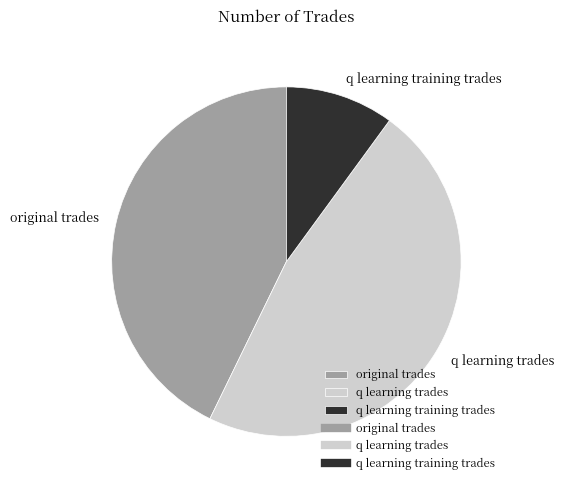

Which has a higher value, q learning training trades or q learning trades?

q learning trades